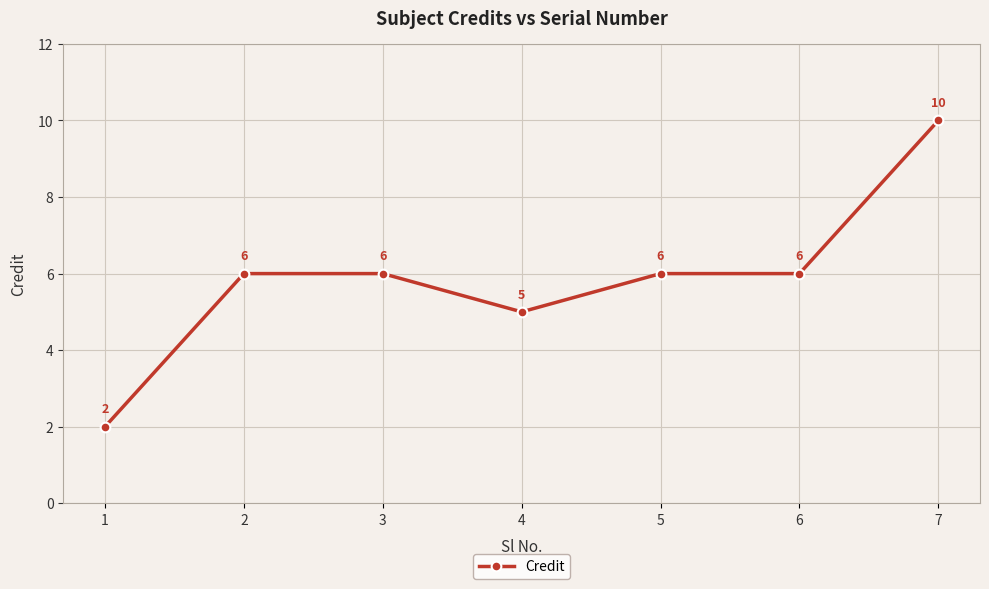

Is it true that the value at 7 is 10?

True